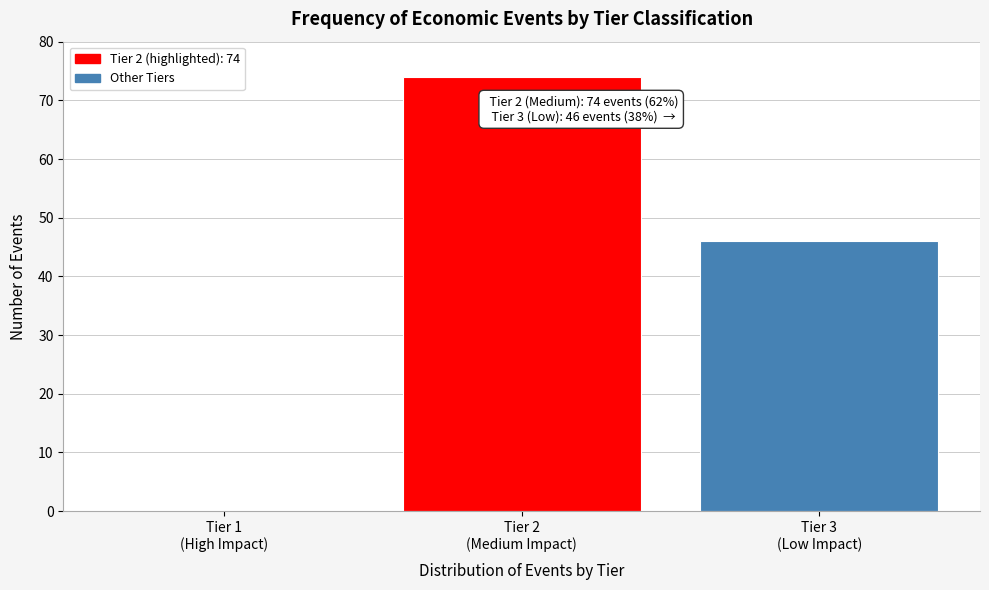

What is the greatest value displayed?

74